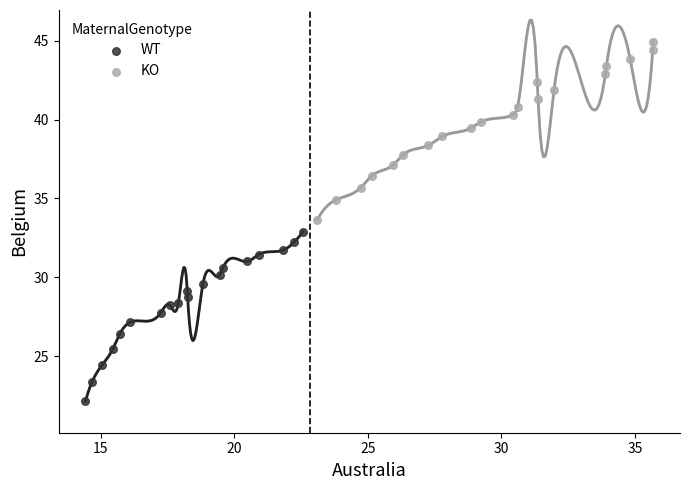

Which series has the widest spread of Y values?

KO